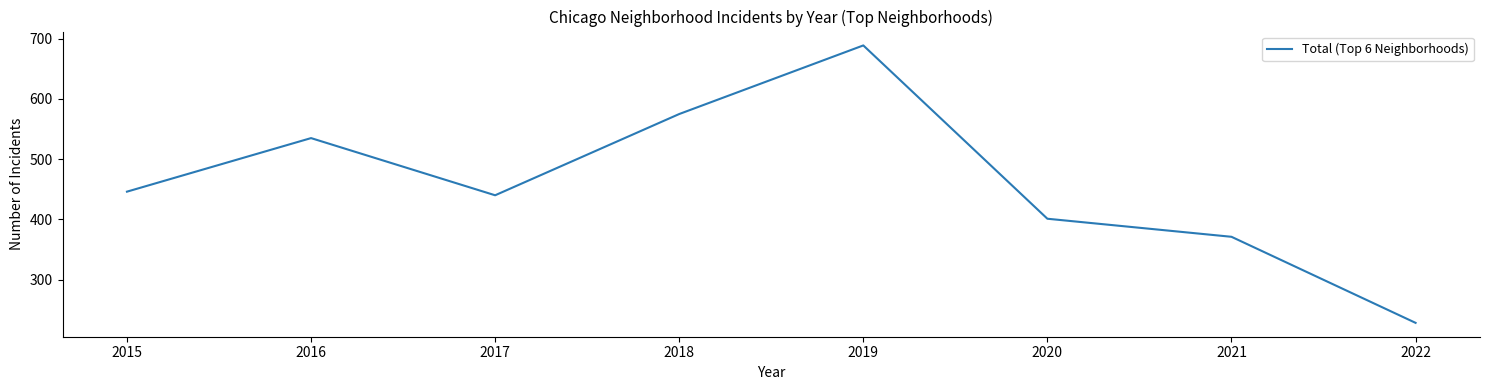

Reading left to right, list all the values displayed in this chart.

2015=446	2016=535	2017=440	2018=575	2019=689	2020=401	2021=371	2022=228